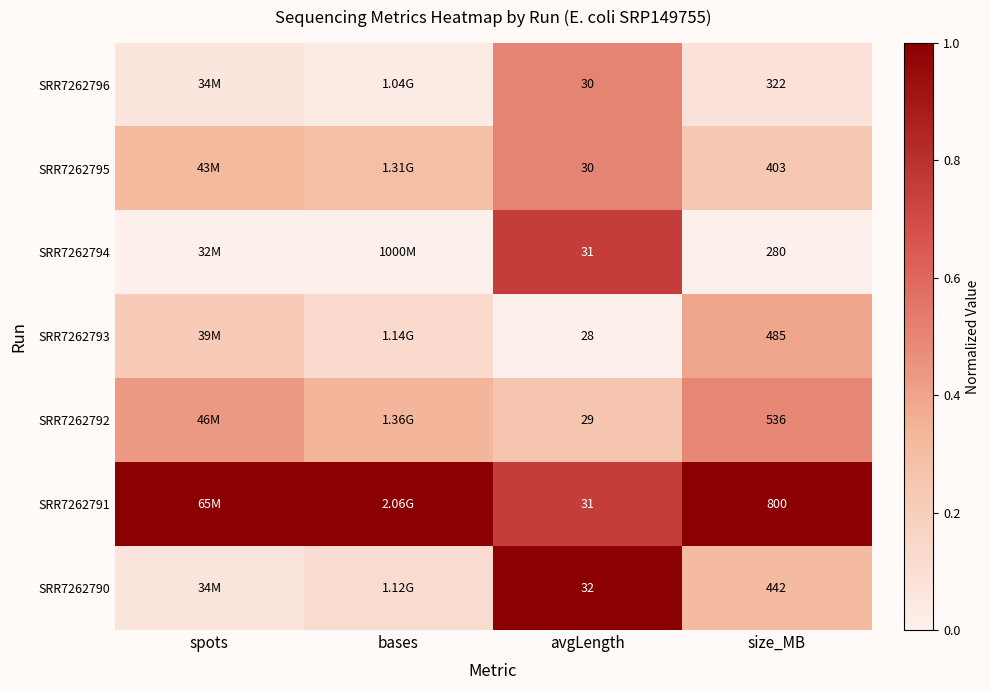

What is the difference between the highest and lowest values at size_MB?

520.0